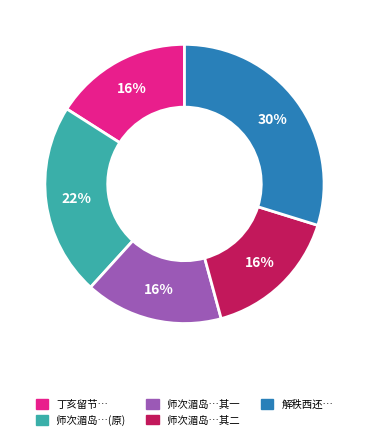

How many slices are in this pie chart?

5